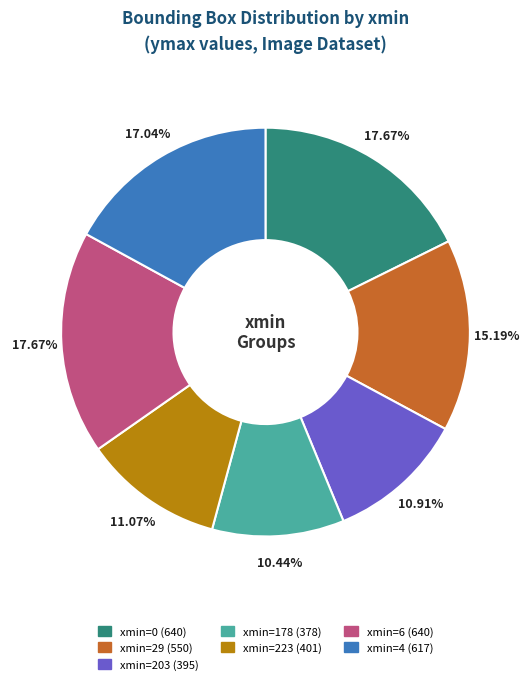

To the nearest percent, what is the average slice percentage?

14%